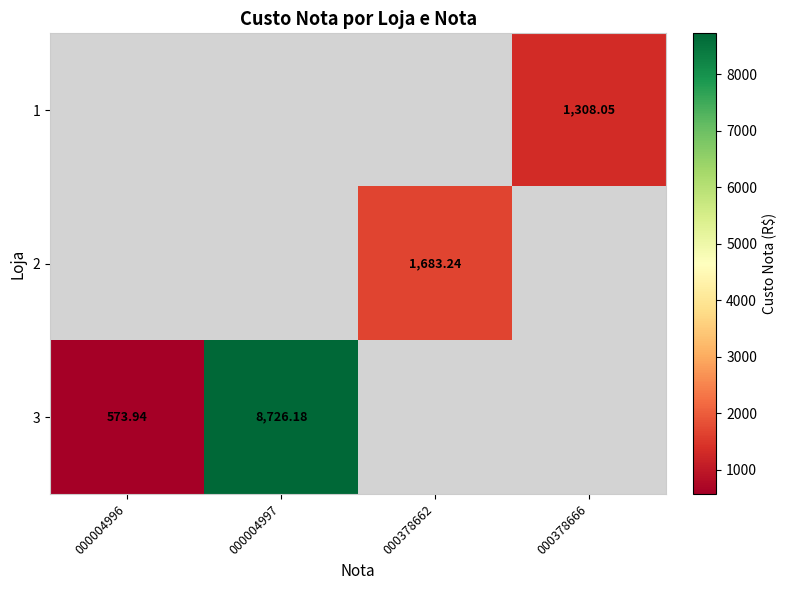

List the series in order of their peak value, lowest first.

1, 2, 3